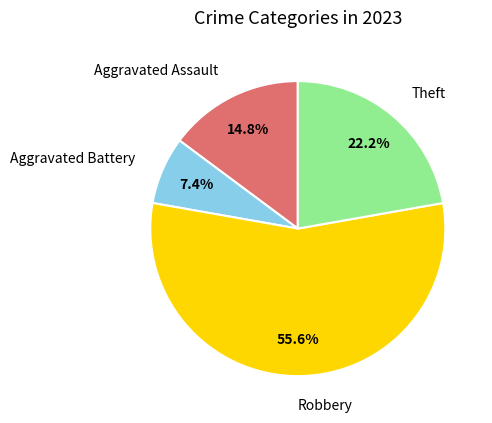

Approximately how many times larger is the value at Aggravated Assault compared to Aggravated Battery?

2.0